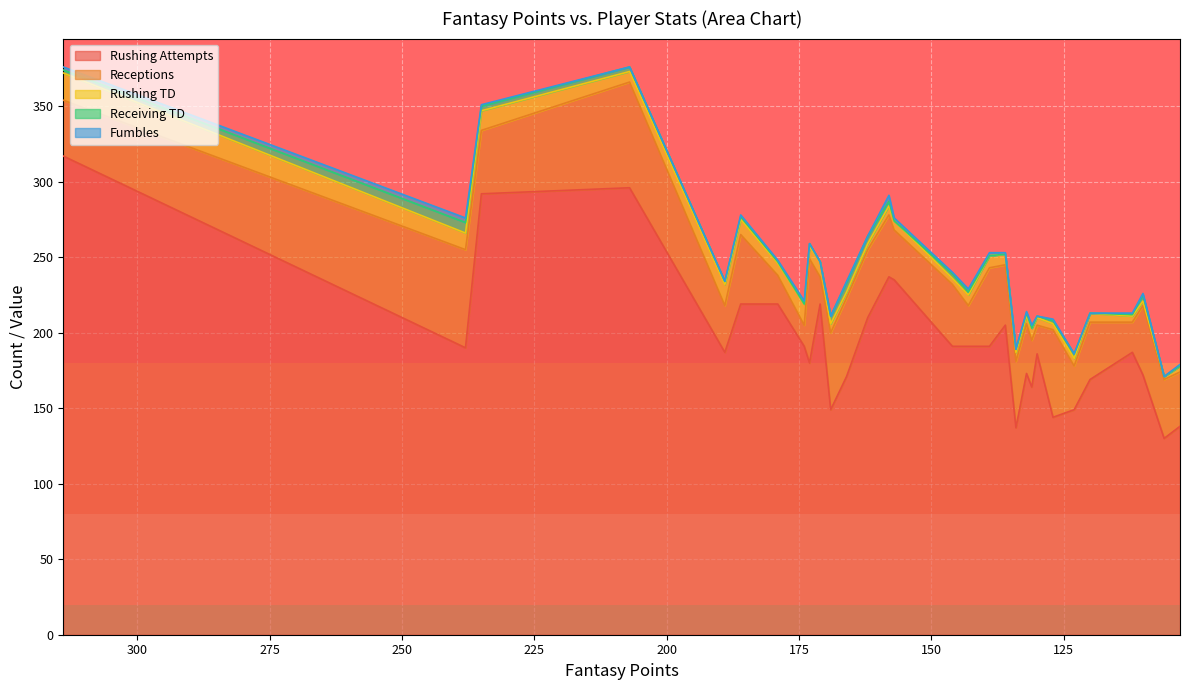

What is the difference between the Receptions values at 106 and 189?

8